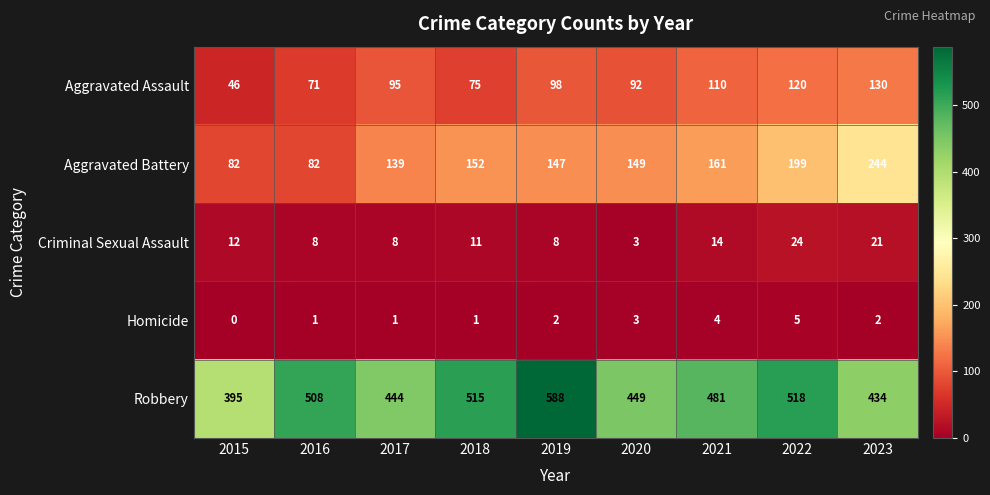

Between 2019 and 2022, which series saw the biggest shift?

Robbery